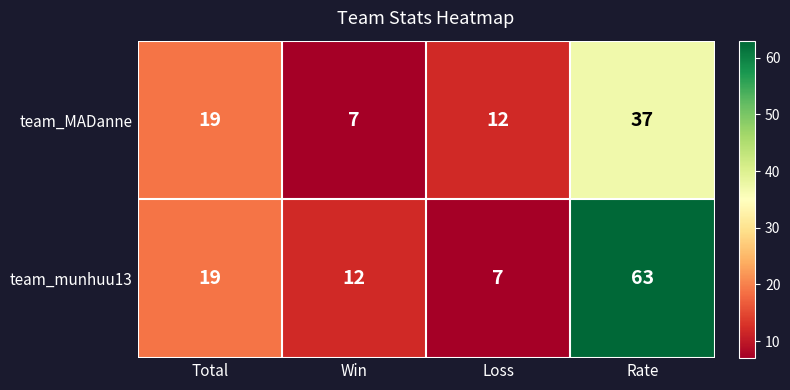

How many team_MADanne values are between 12 and 37?

3